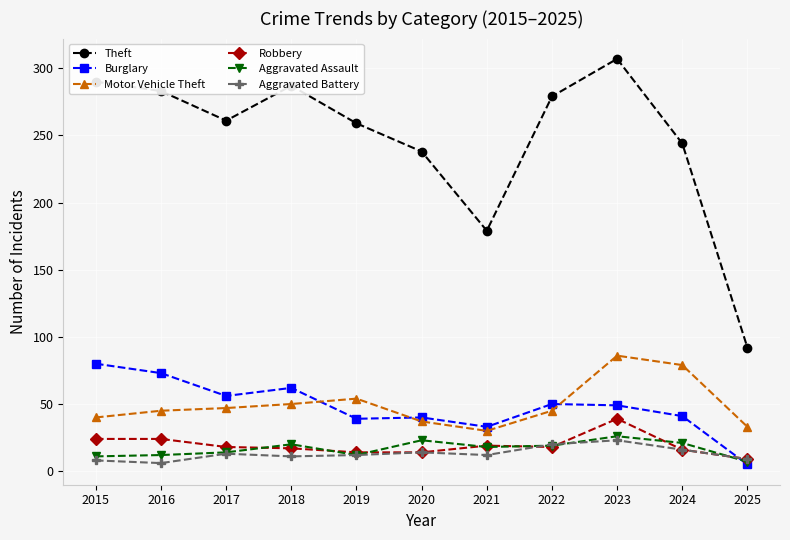

Which label corresponds to the largest value in the chart?

2023